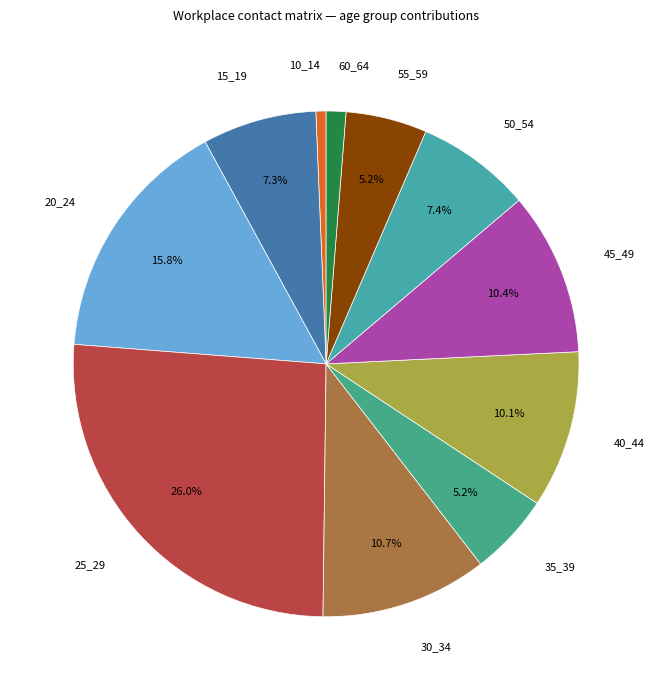

How many segments does this pie chart have?

11